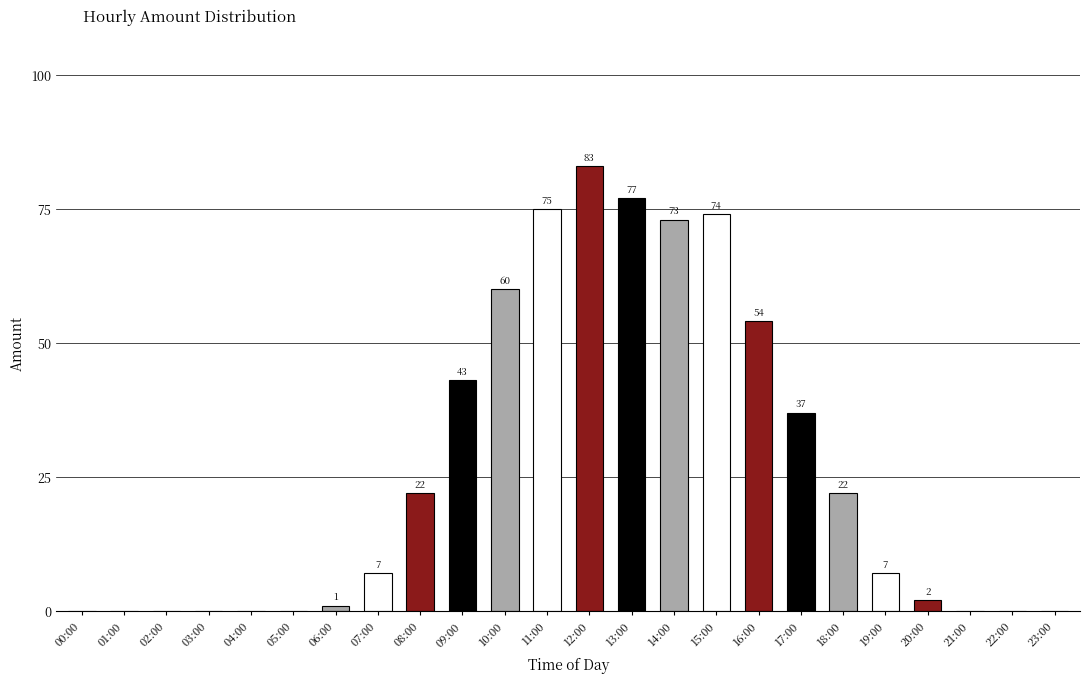

Which label corresponds to the largest value in the chart?

12:00